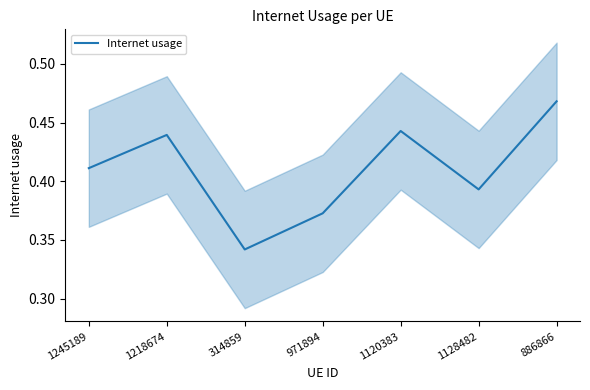

What is the maximum value shown in the chart?

0.5